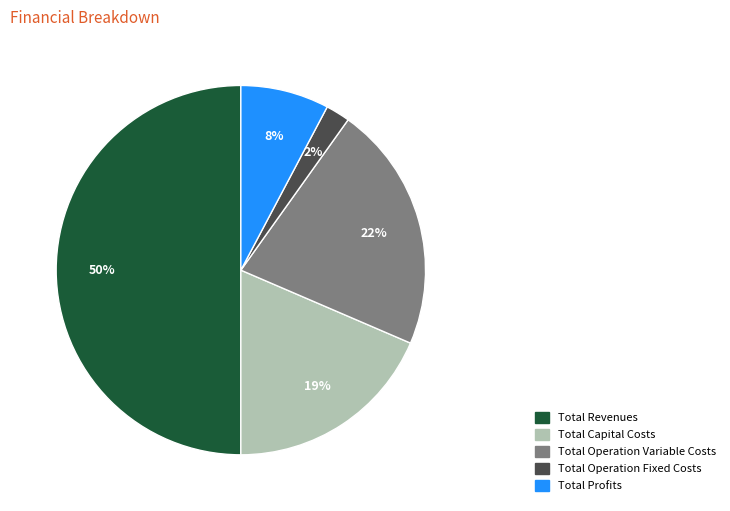

To the nearest percent, what is the difference between the largest and smallest slice percentages?

48%